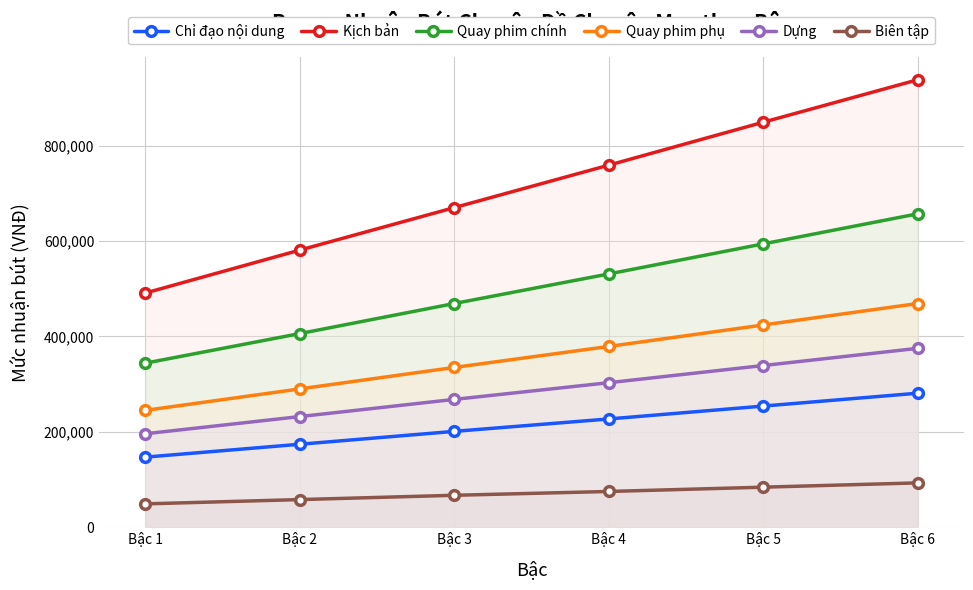

Count the number of data series in this chart.

6